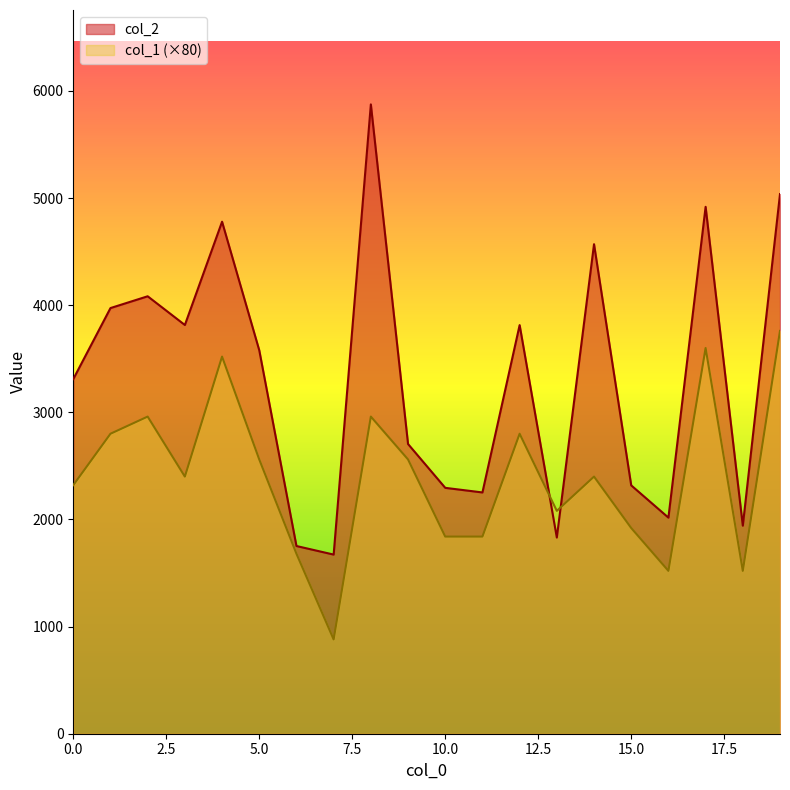

What is the average value of the col_1 series?

2396